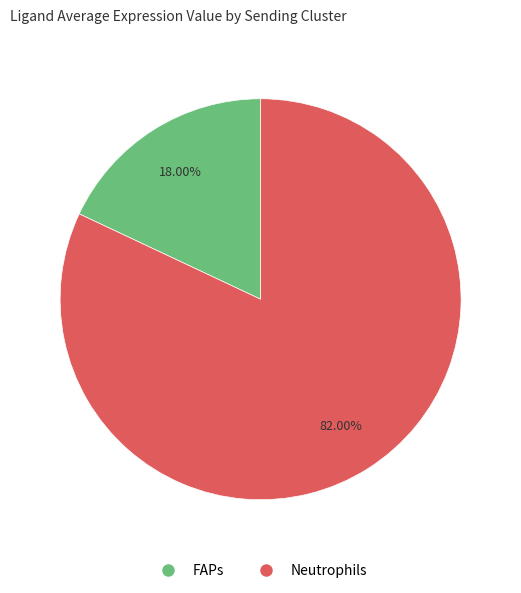

True or false: Neutrophils accounts for 82% of the total.

True